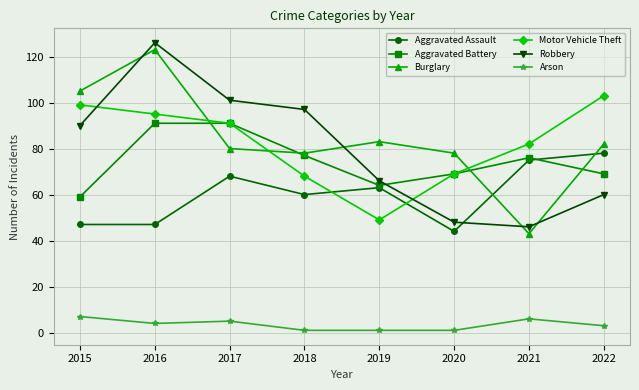

What is the value of the Arson point at the 1st from the left?

7